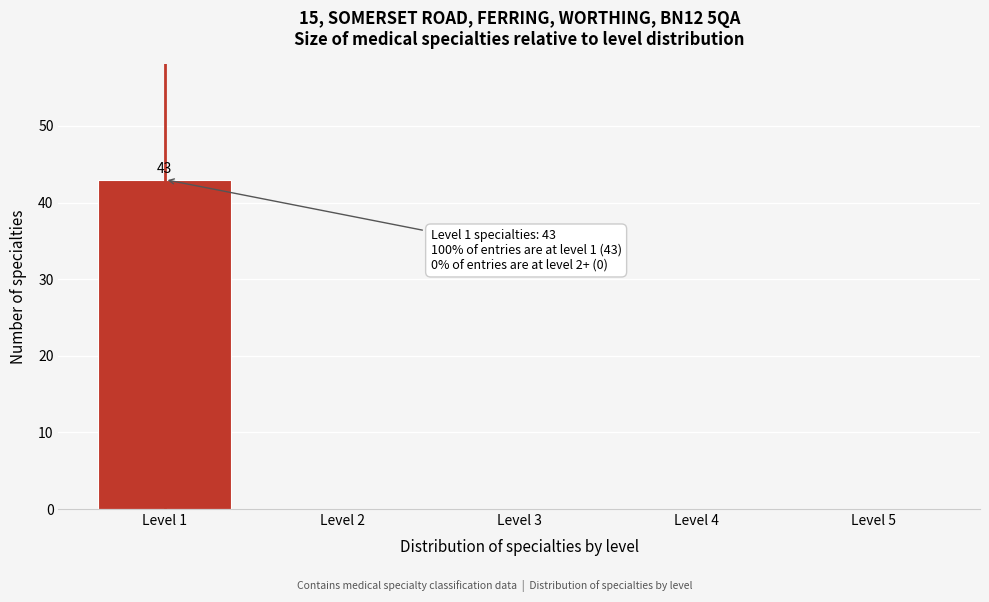

Reading left to right, transcribe all the data shown in this chart.

Level 1=43	Level 2=0	Level 3=0	Level 4=0	Level 5=0